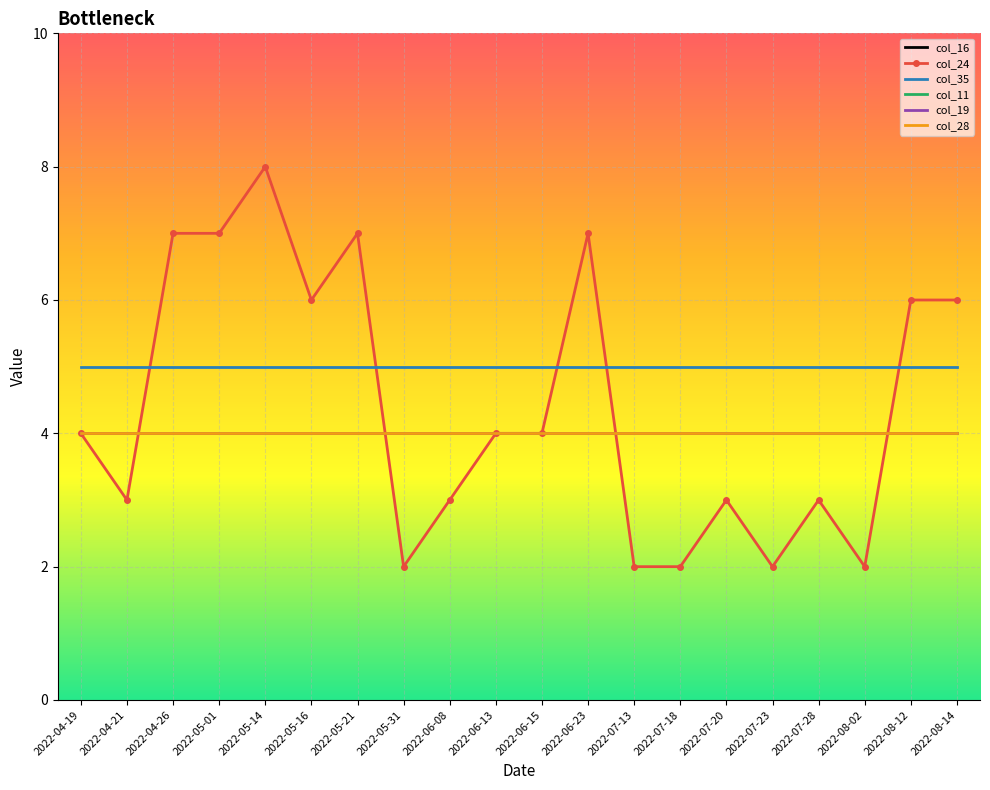

Is the value of col_28 at 2022-04-19 greater than the value of col_24 at 2022-07-13?

Yes